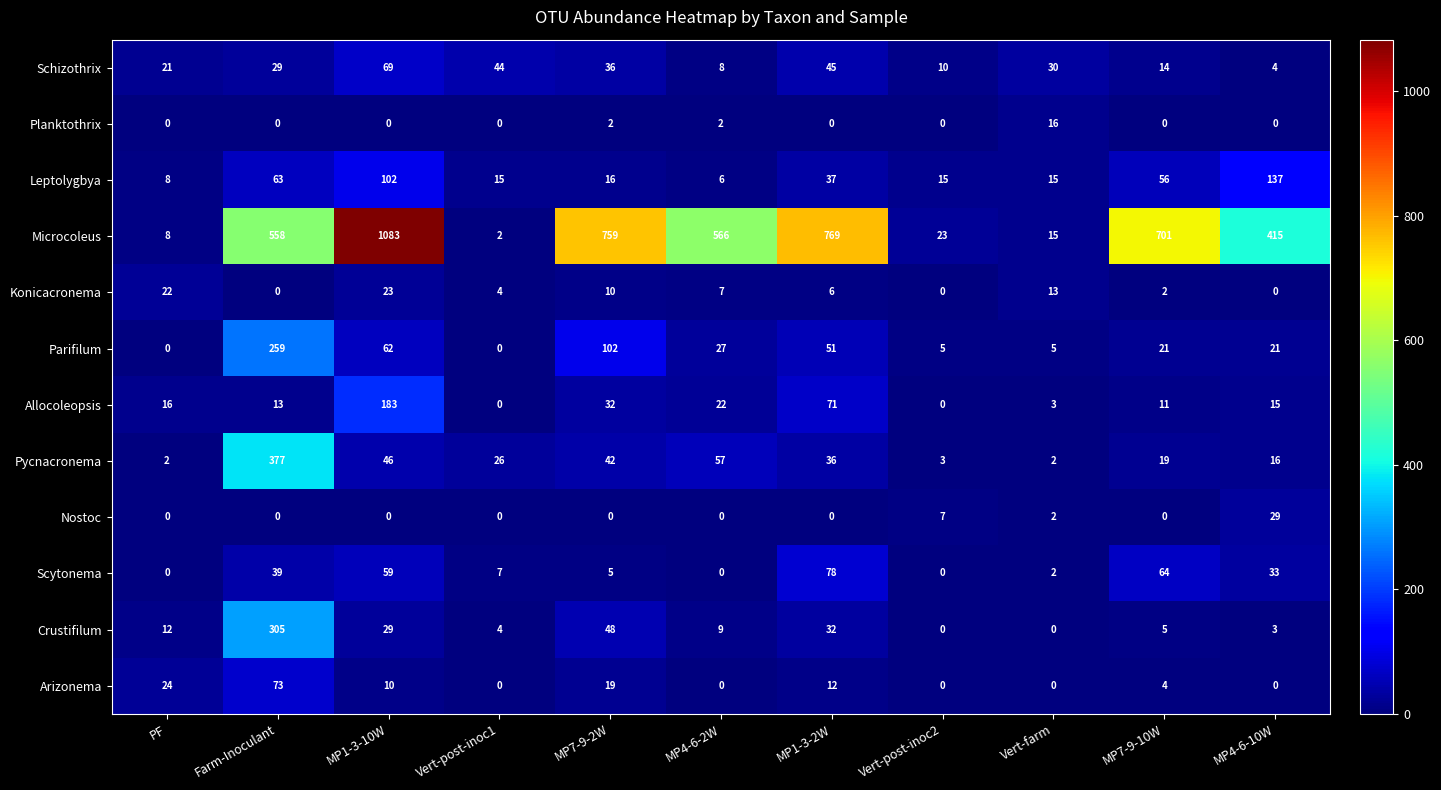

Rank the series by their maximum value, from highest to lowest.

Microcoleus, Pycnacronema, Crustifilum, Parifilum, Allocoleopsis, Leptolygbya, Scytonema, Arizonema, Schizothrix, Nostoc, Konicacronema, Planktothrix